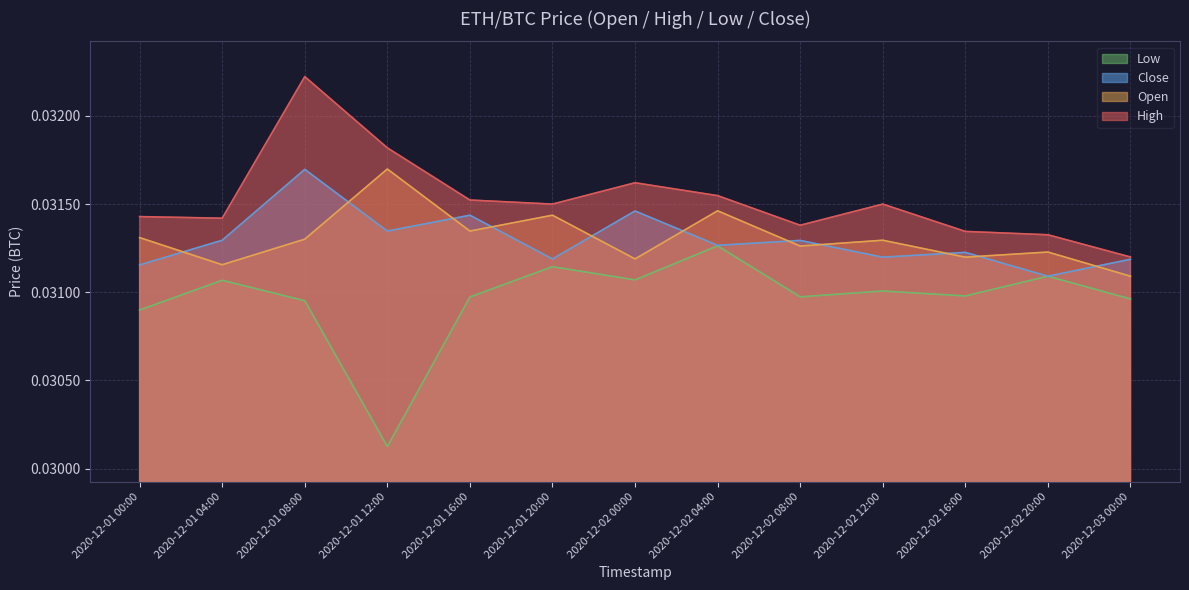

The value of High at 2020-12-01 00:00 is 0.0. True or false?

True